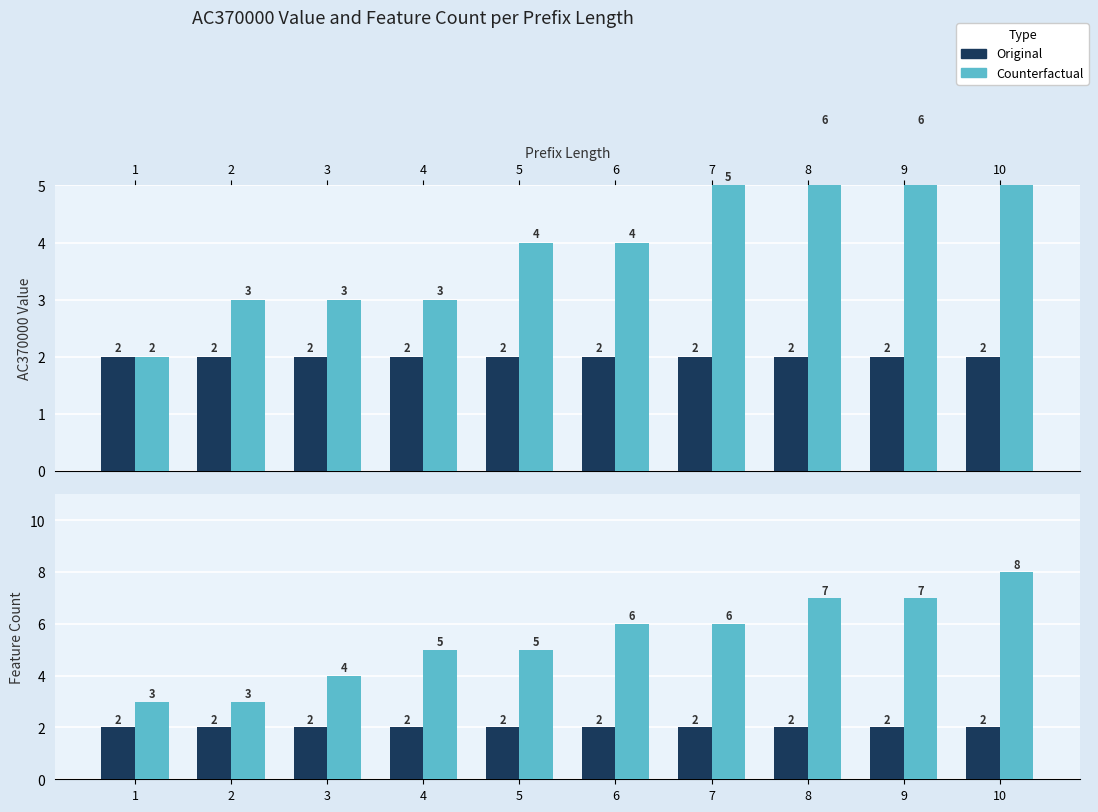

Which category has the highest value across all series?

10